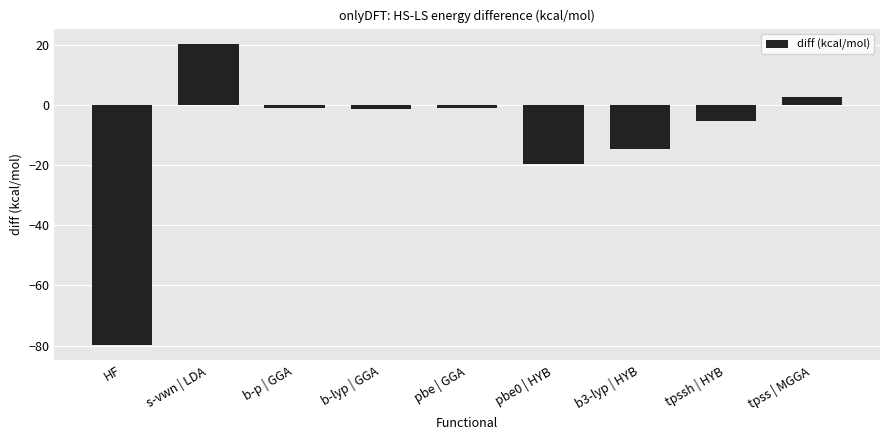

What is the difference between the maximum and second lowest values?

40.1